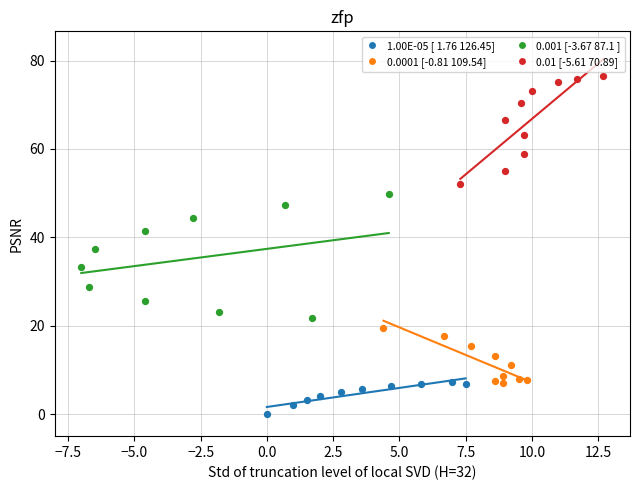

Which series has the largest Y range (max minus min)?

0.001 [-3.67 87.1 ]